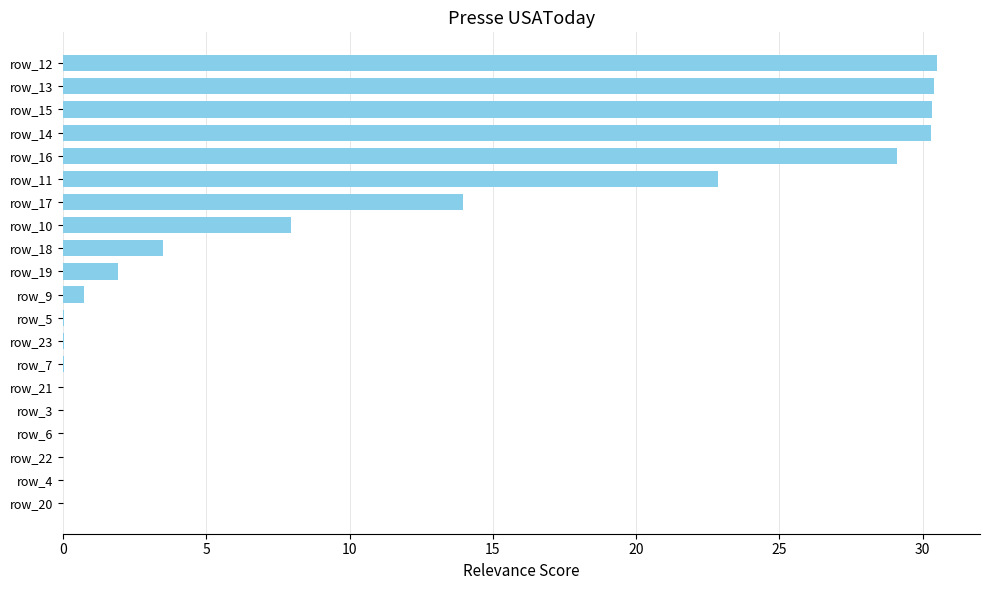

Count the number of categories in the chart.

20